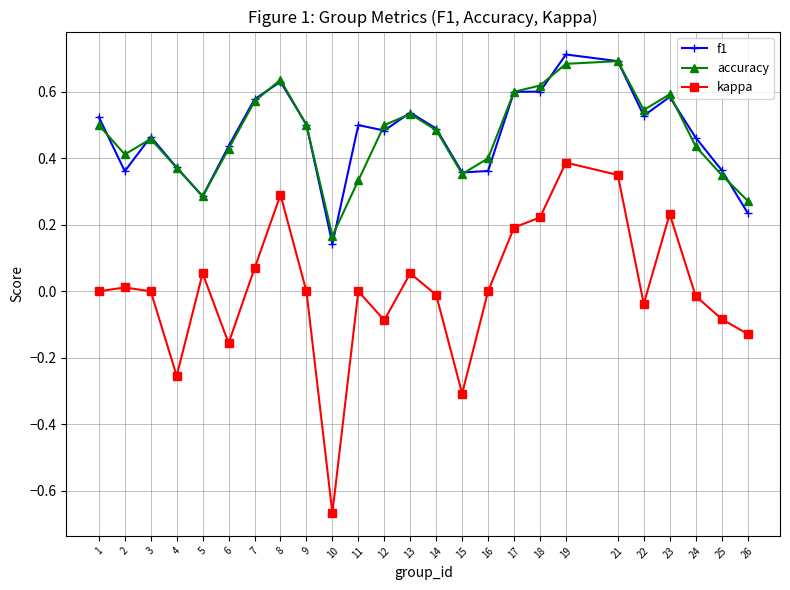

Which category has the lowest value in the f1 series?

10